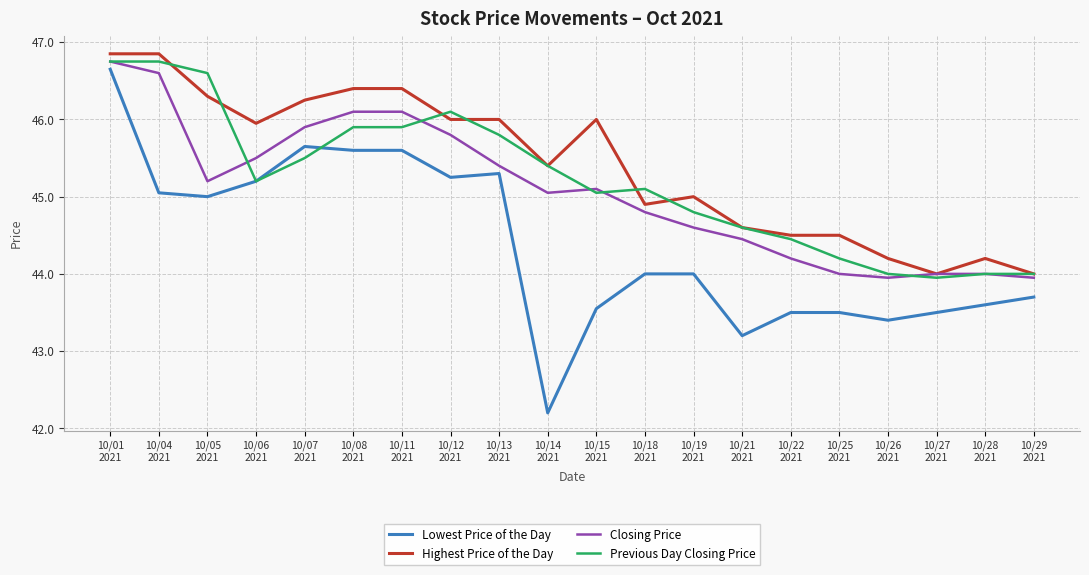

Which series has the largest range (max minus min)?

Lowest Price of the Day